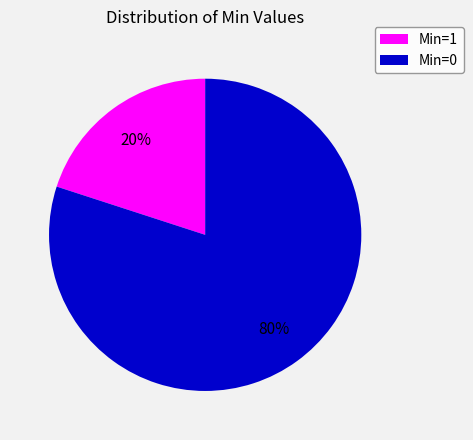

Is it true that Min=0 is 88% of the pie?

False